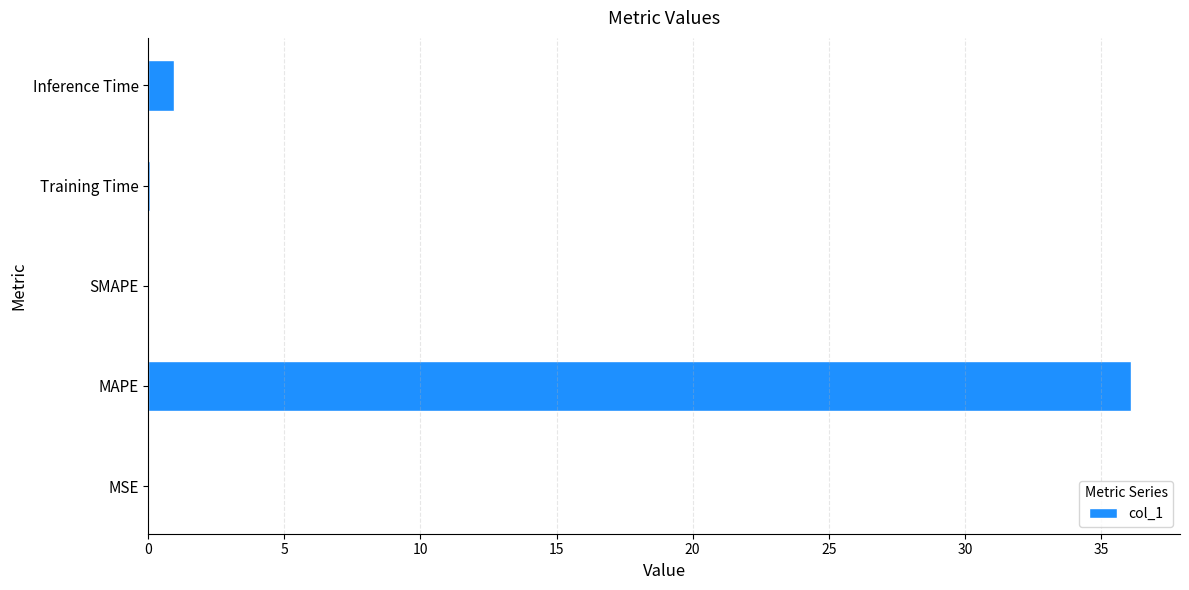

The chart shows a value of 0.0 at MSE. True or false?

True